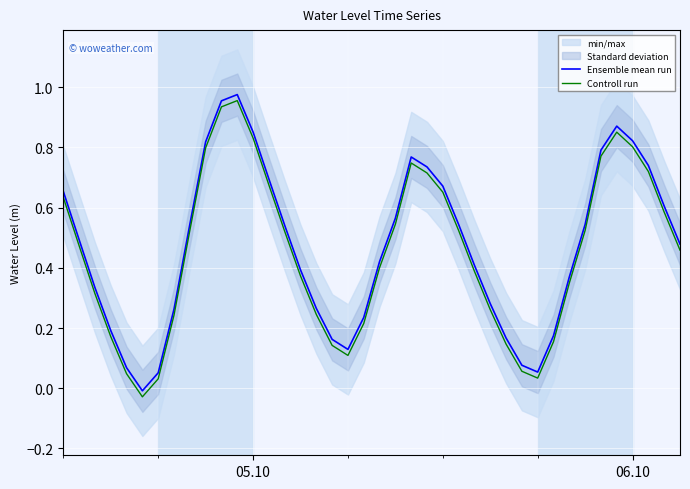

The value of Ensemble mean run at 05.10 is 1.5. True or false?

False